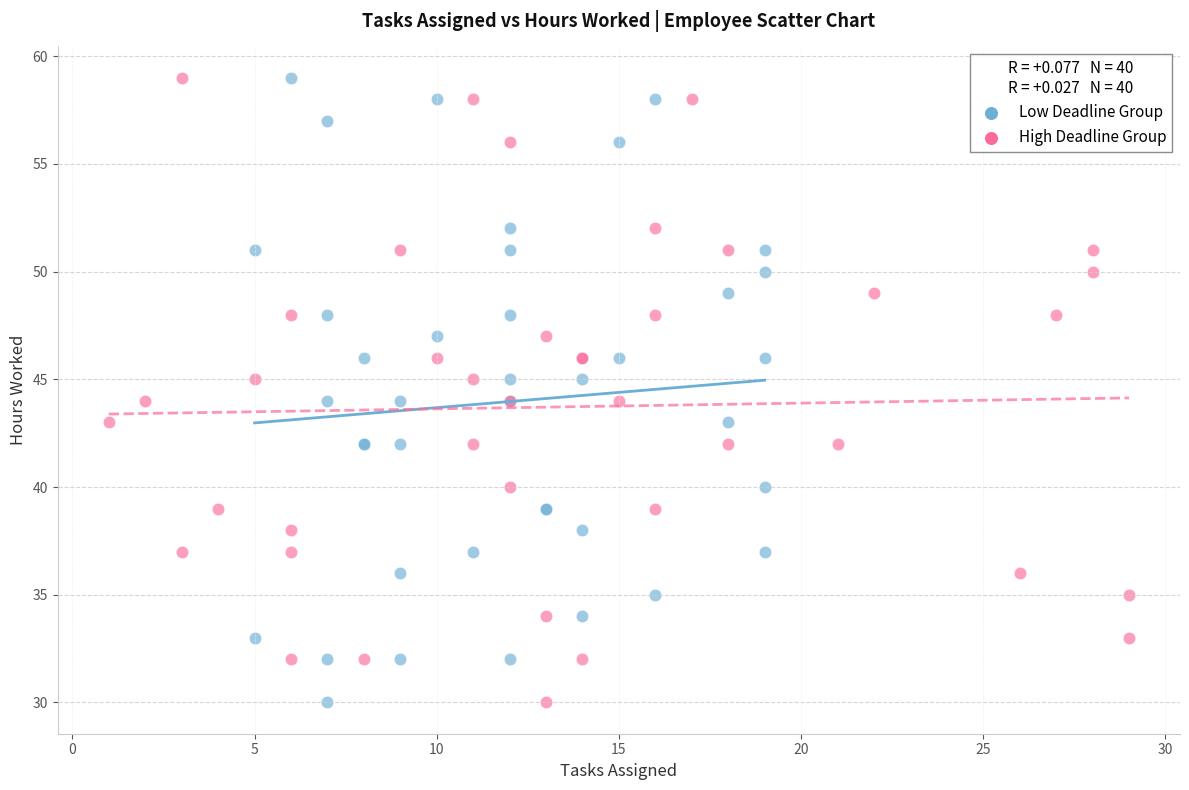

What are all the series names shown in the legend?

Low Deadline Group, High Deadline Group